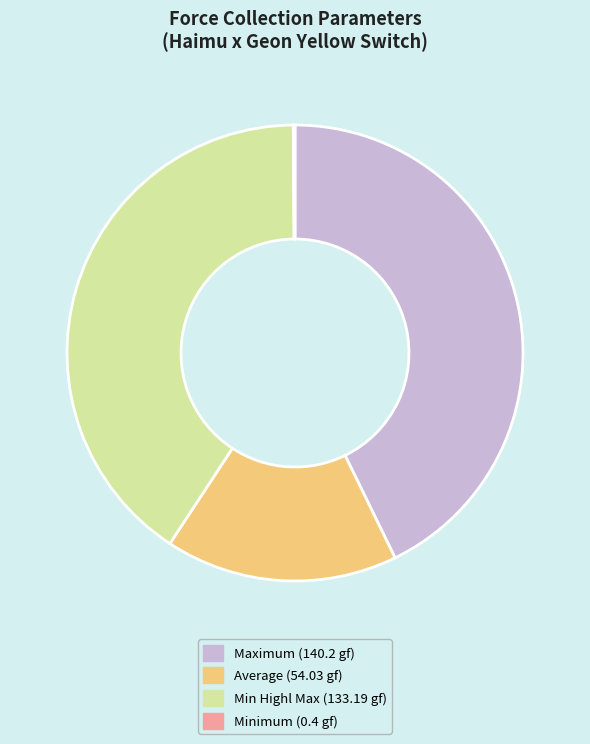

Combined, do Average (54.03 gf) and Min Highl Max (133.19 gf) account for over 50%?

Yes